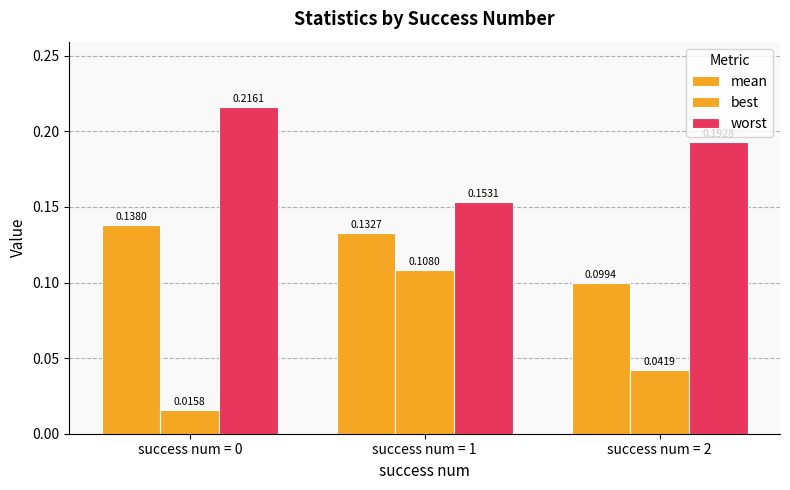

Count the number of categories in the chart.

3